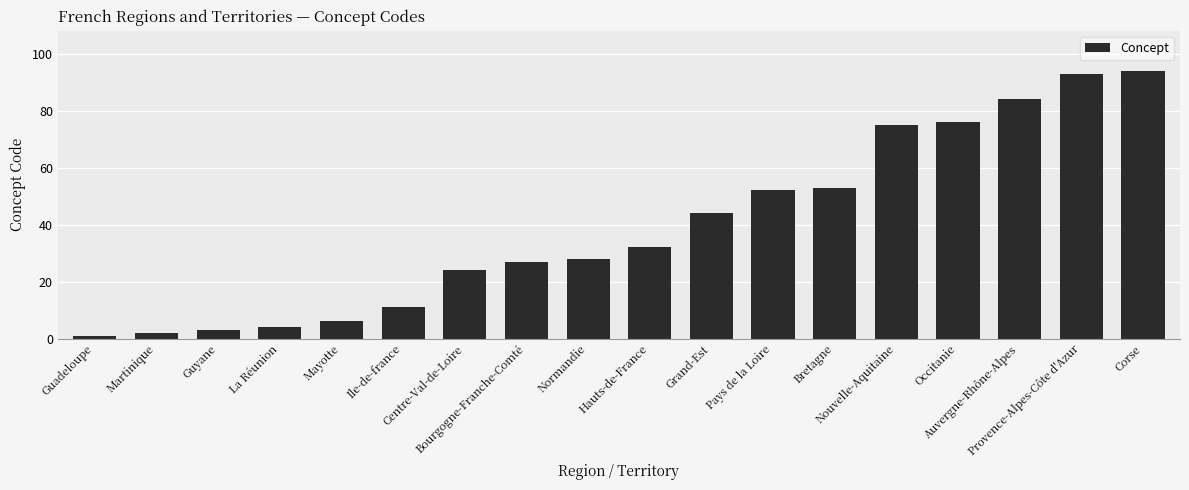

What is the sum of the values at Pays de la Loire and Hauts-de-France?

84